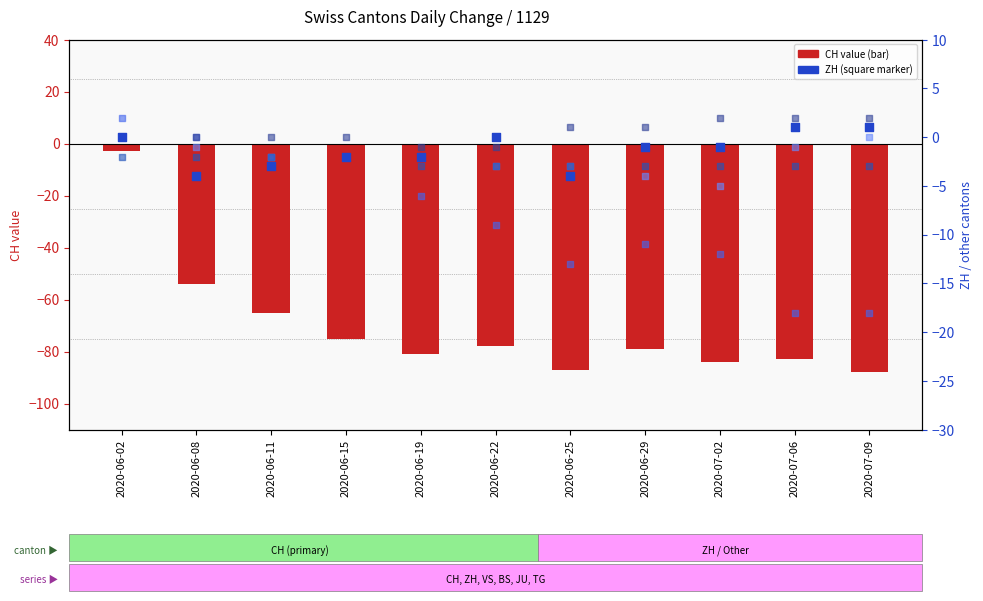

Which series reaches the maximum Y coordinate?

VS